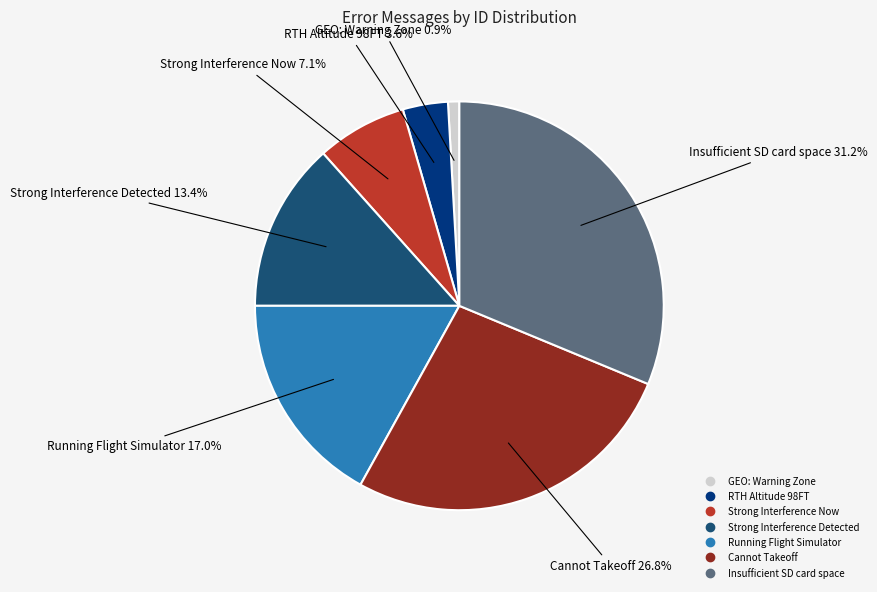

Which slice is the smallest?

GEO: Warning Zone